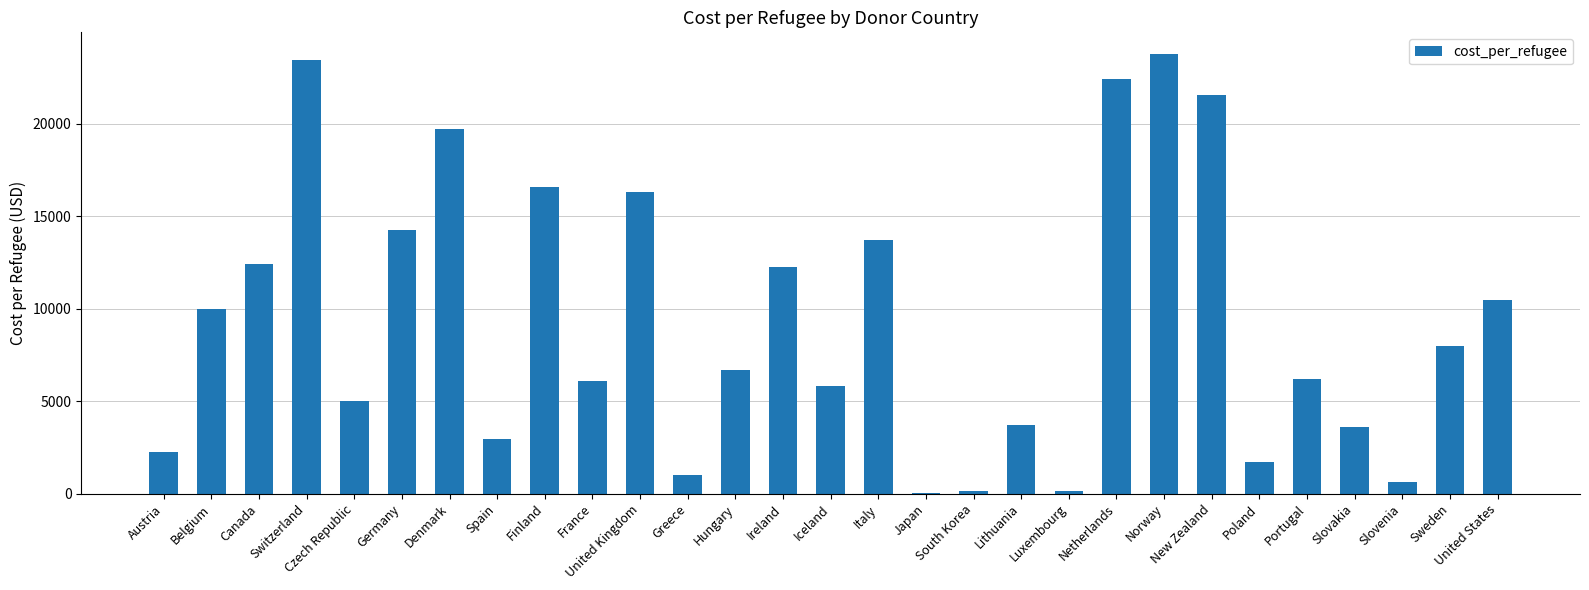

Does the chart contain stacked bars?

No